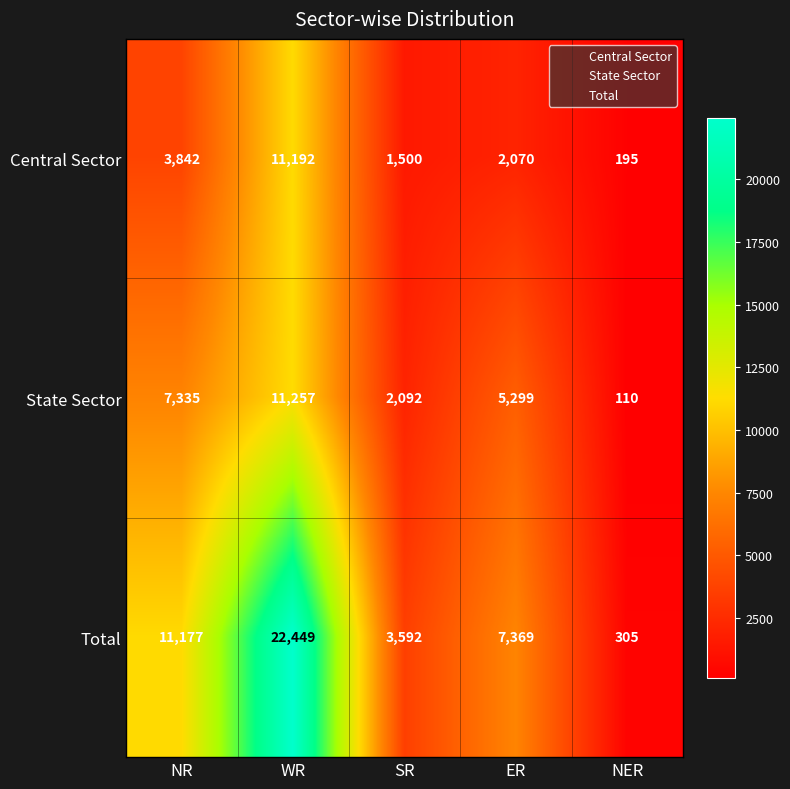

Which series has the largest range (max minus min)?

Total